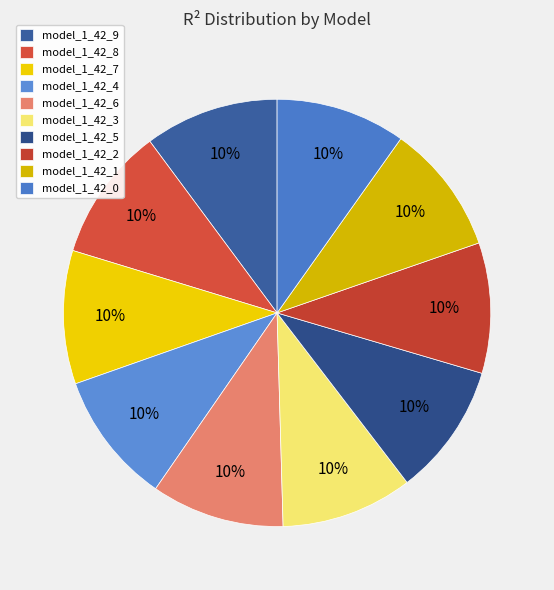

To the nearest percent, what is the average slice percentage?

10%